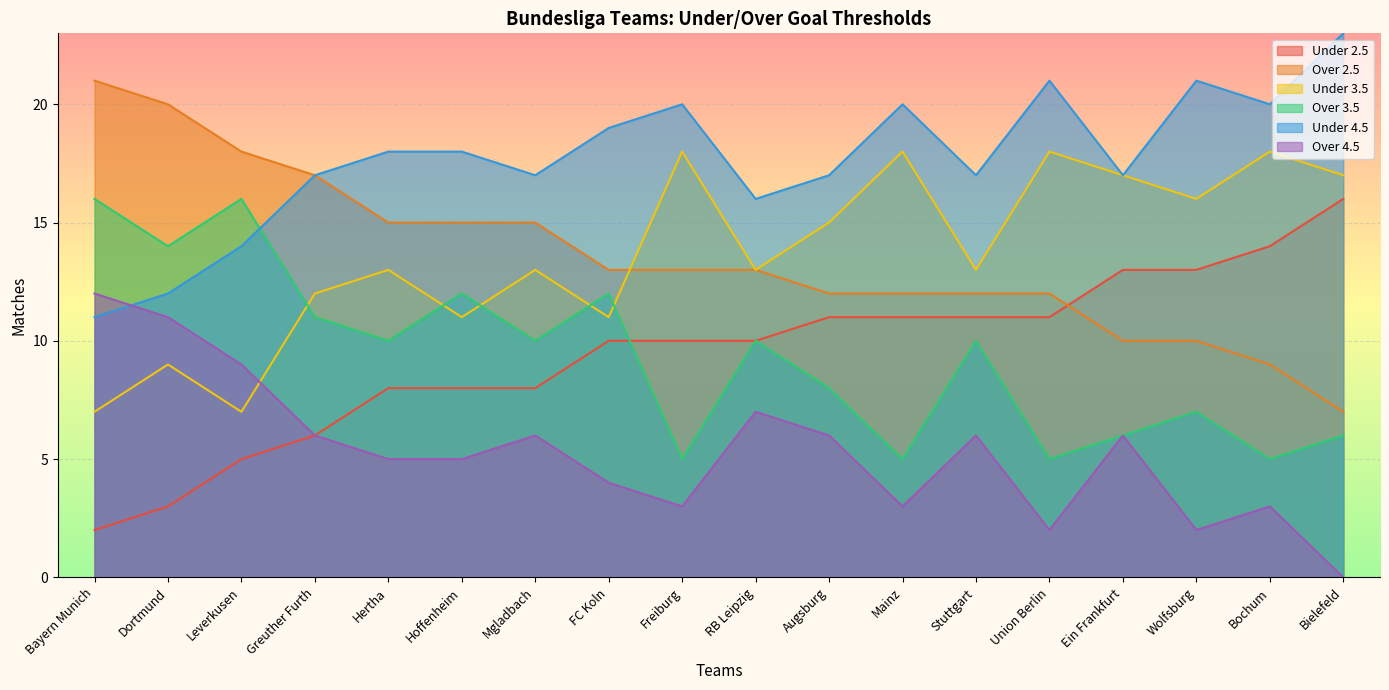

What are all the series names shown in the legend?

Under 2.5, Over 2.5, Under 3.5, Over 3.5, Under 4.5, Over 4.5